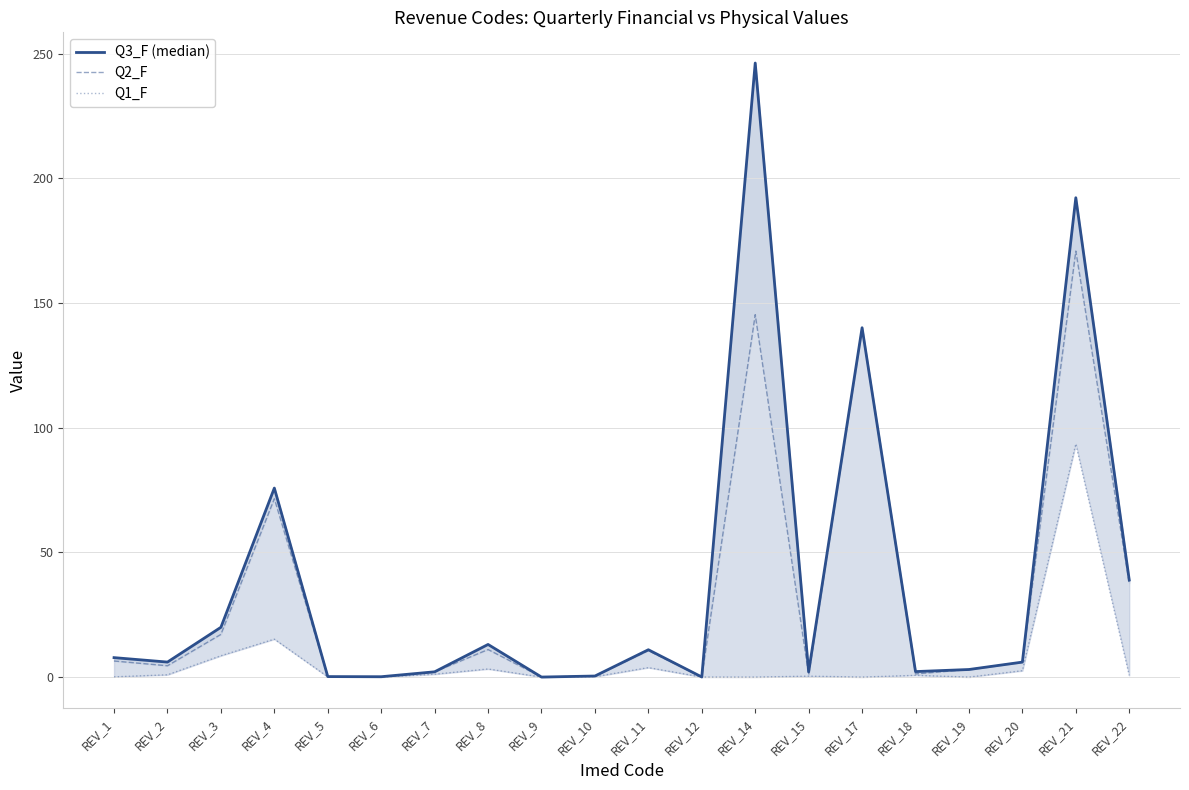

How many interior local valleys does the Q2_F series have?

6